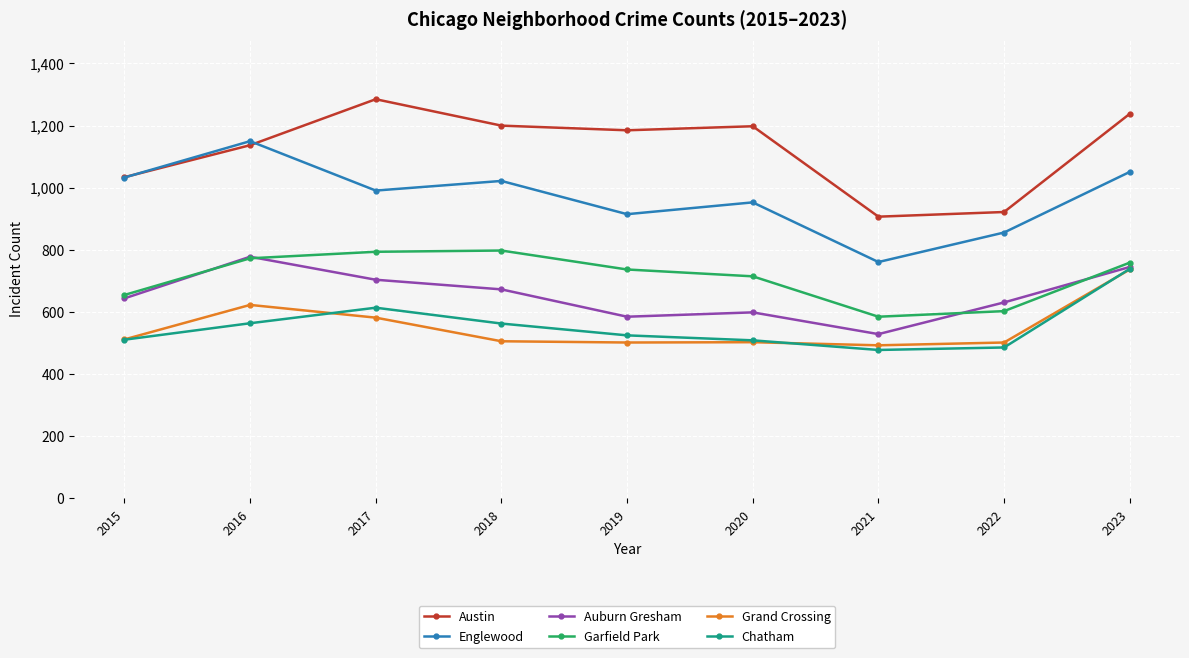

True or false: Auburn Gresham has more than 2 interior local peaks.

False